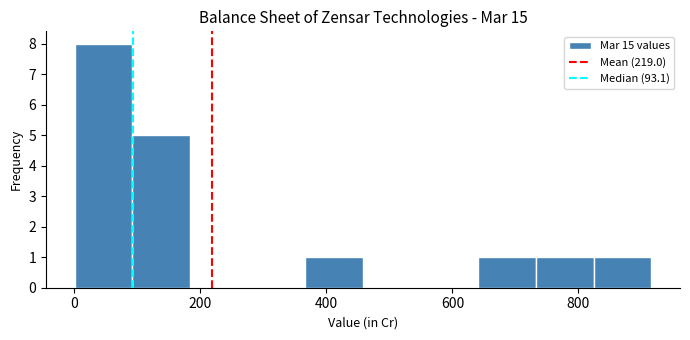

Which range on the x-axis has the tallest bar?

0 to 100